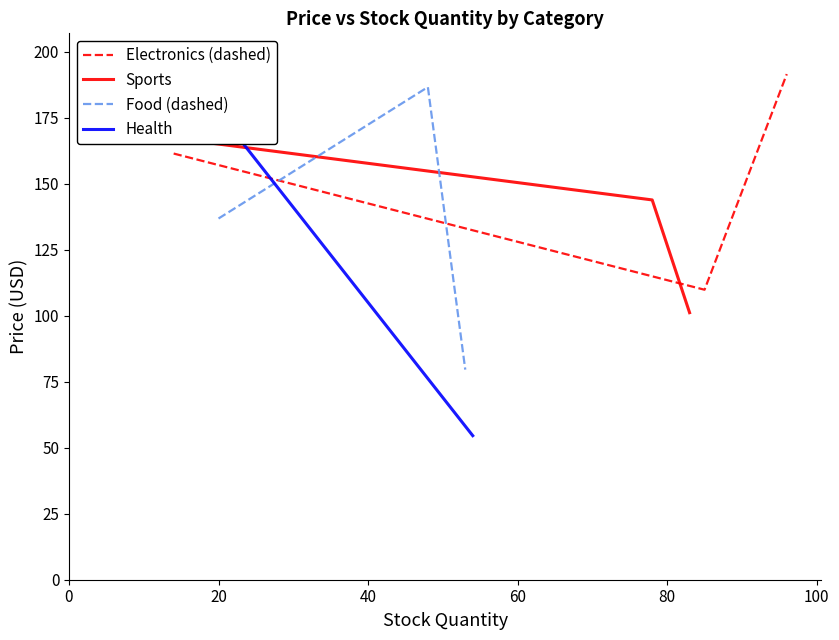

What are all the series names shown in the legend?

Electronics (dashed), Sports, Food (dashed), Health